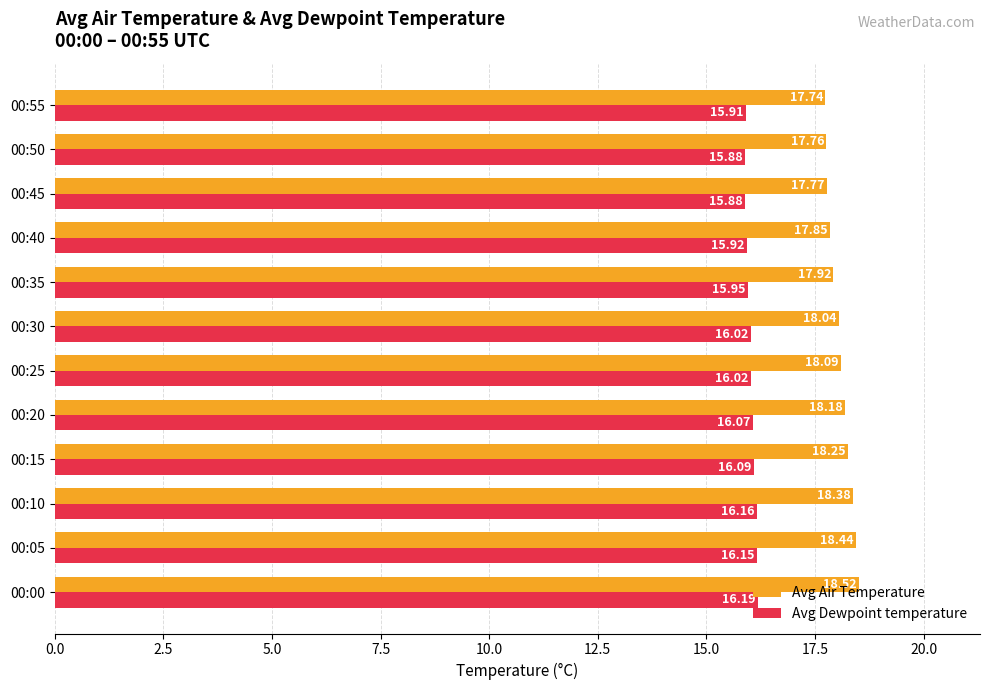

At how many categories does at least one series exceed 16?

12